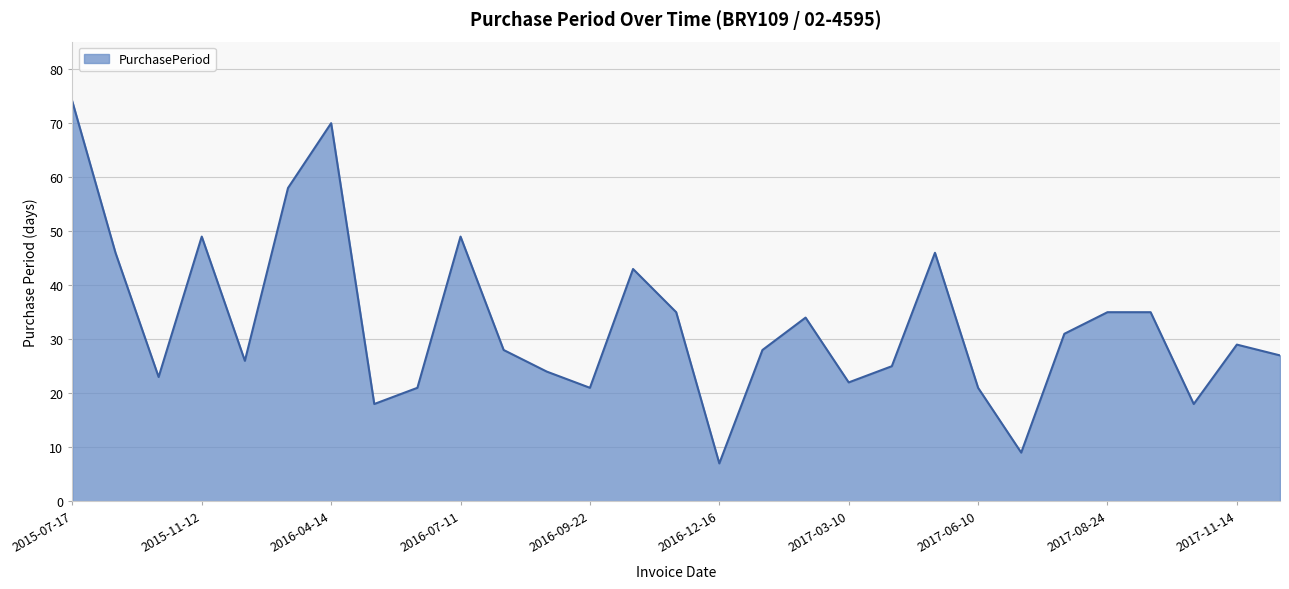

What is the smallest value displayed?

7